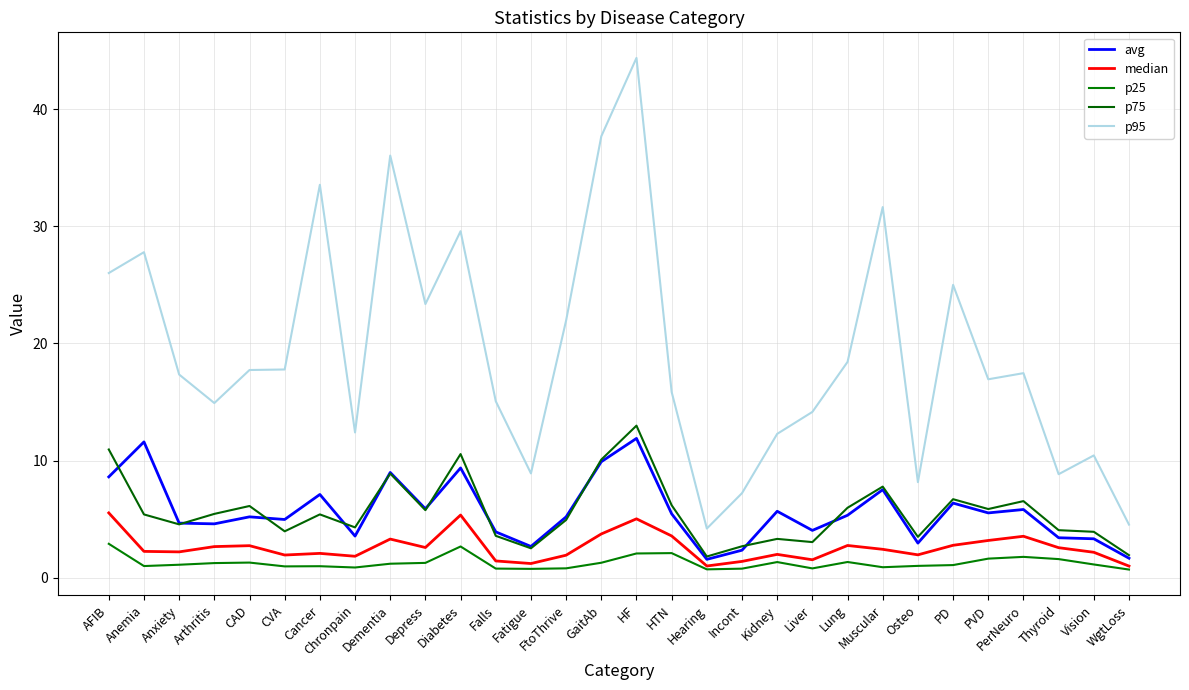

In p25, how many points are lower than both neighbors (excluding endpoints)?

7